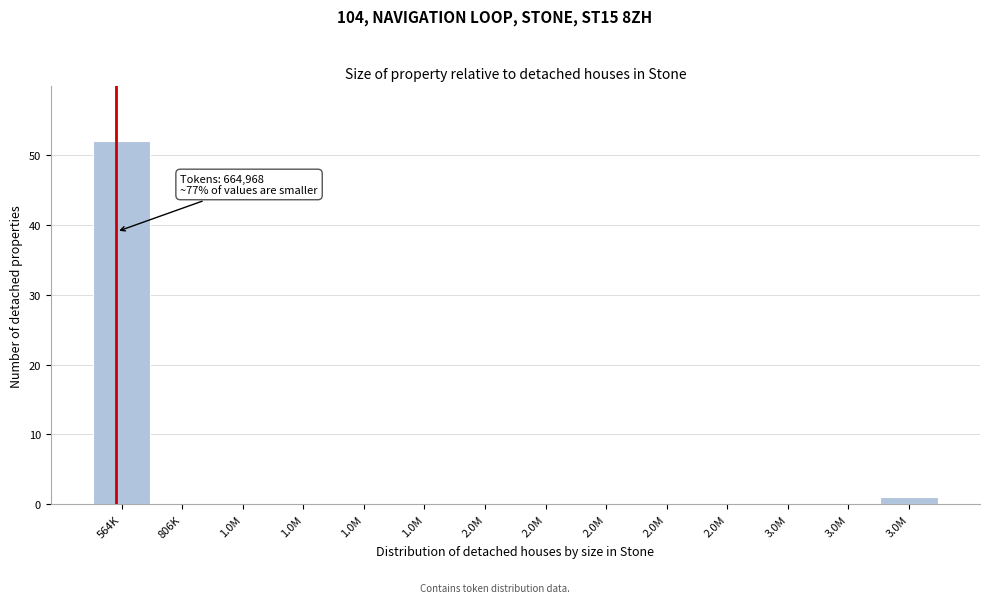

How many distinct data groups are displayed?

1